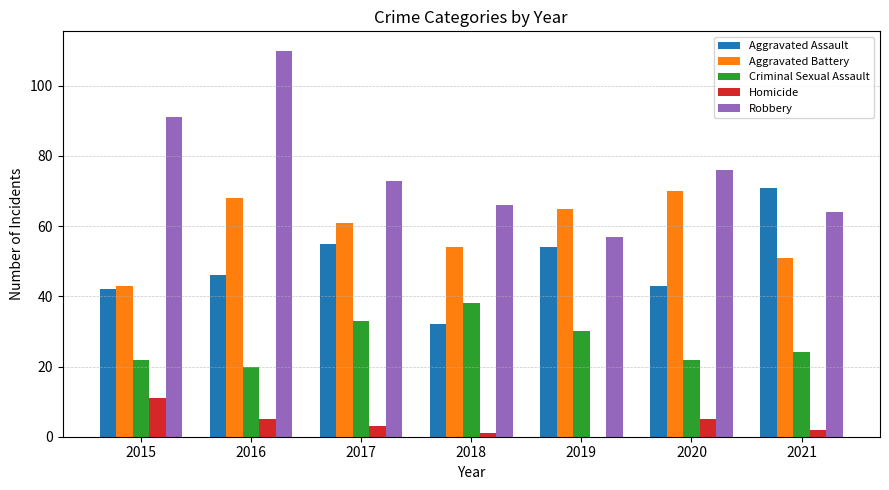

Between 2016 and 2018, which series saw the biggest shift?

Robbery